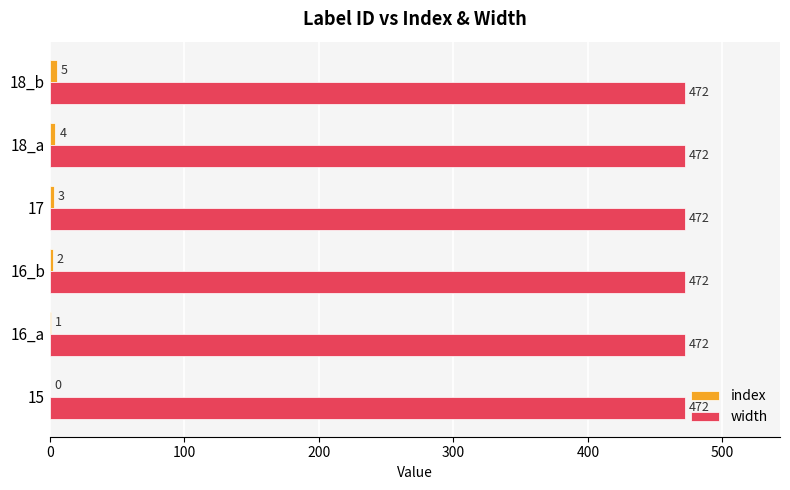

What value does the width series have at 18_b?

472